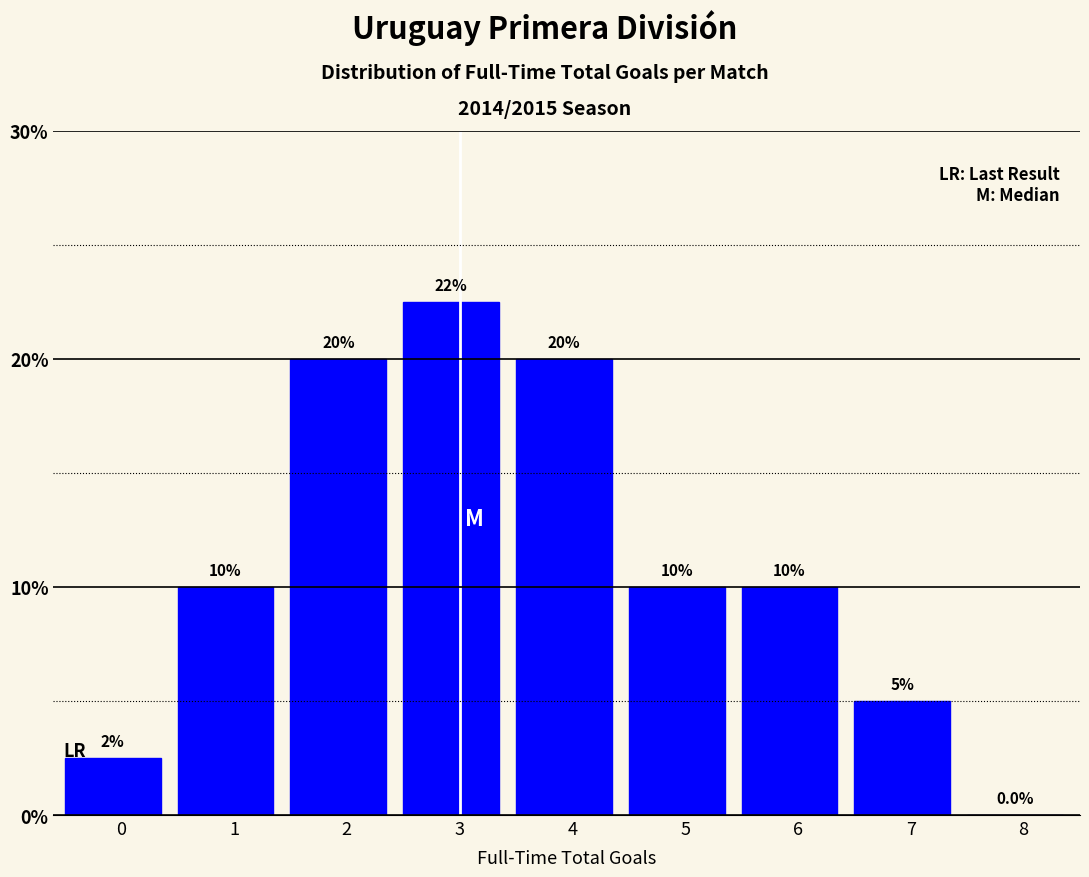

Reading left to right, list all the values displayed in this chart.

0=2.5	1=10.0	2=20.0	3=22.5	4=20.0	5=10.0	6=10.0	7=5.0	8=0.0